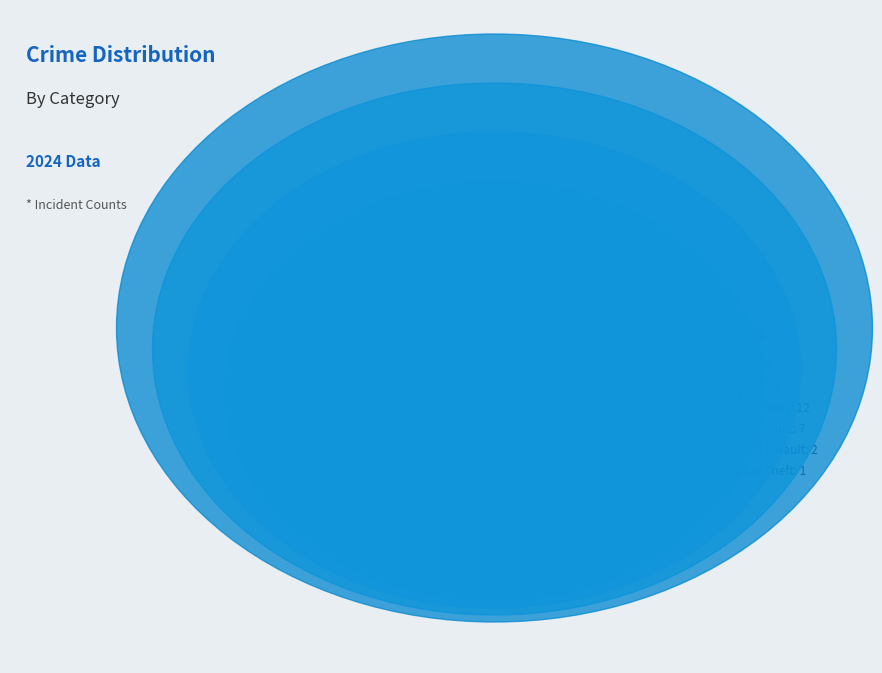

How much of the chart is everything except Aggravated Assault?

90.1%